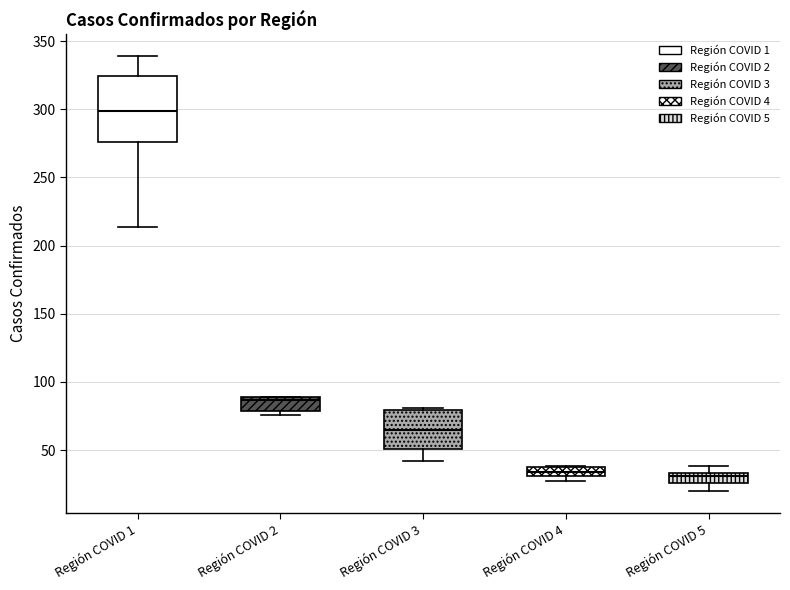

Where does the median line of the box for Región COVID 3 sit on the y-axis? The values are not printed on the chart, so give them approximately, as read against the axis.

65